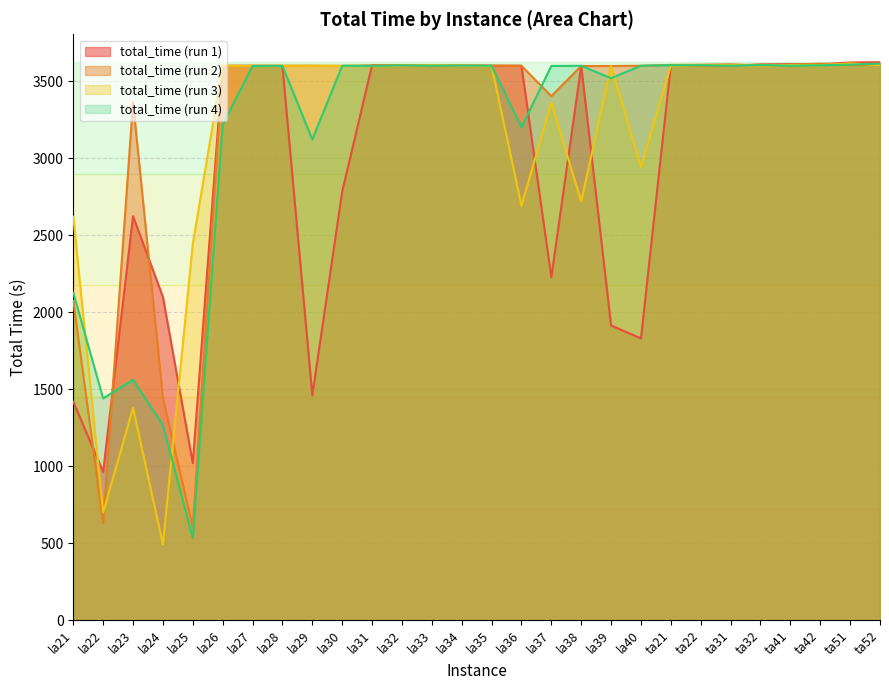

What is the label of the 26th point from the right?

la23